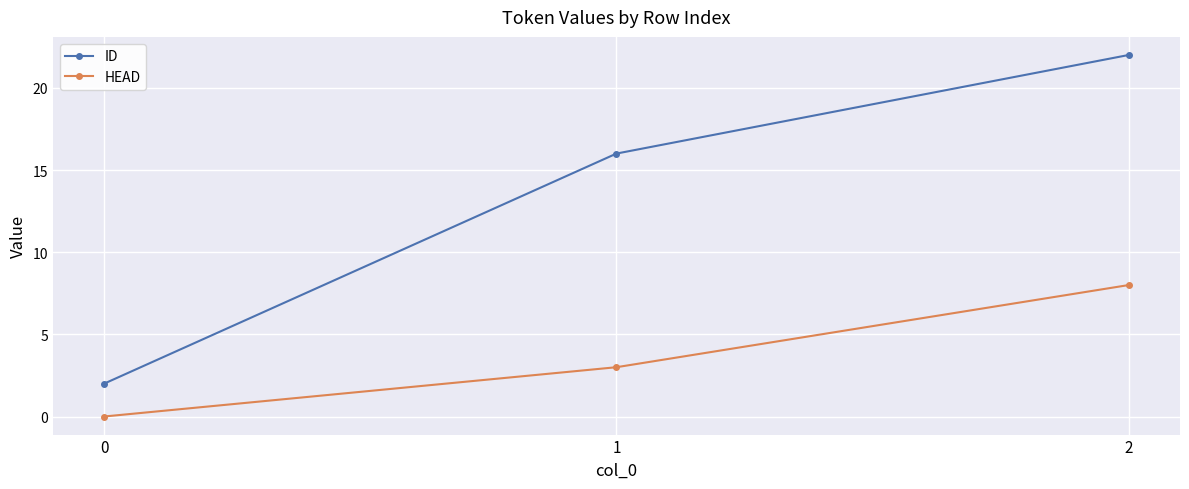

What are all the series names shown in the legend?

ID, HEAD